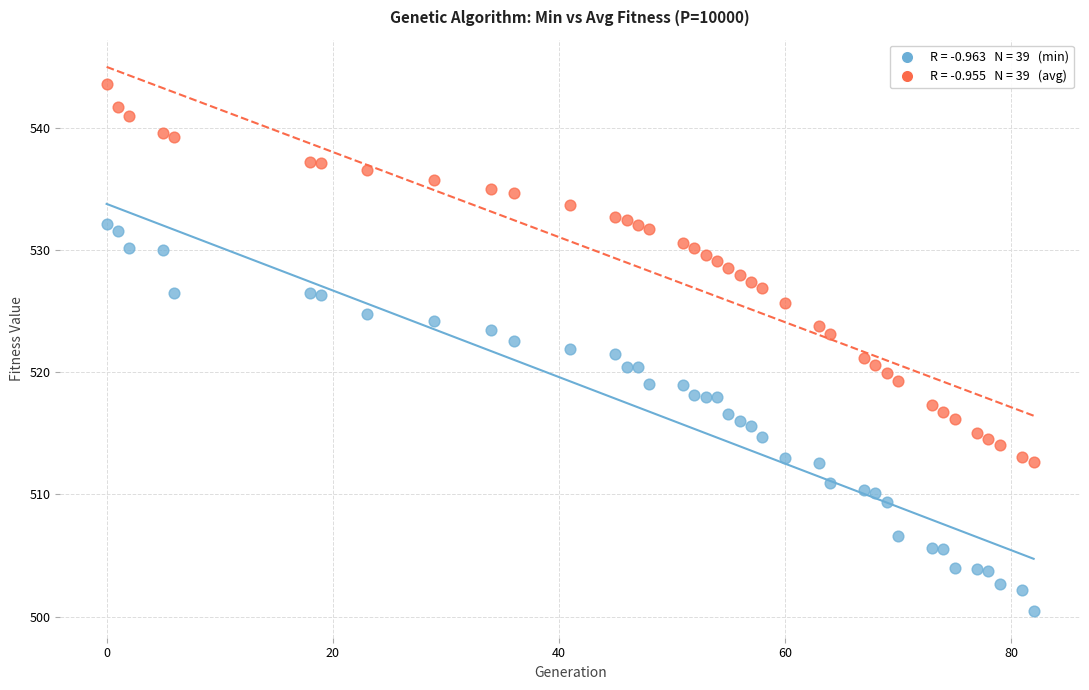

Across all data points, what is the range of Y values (max minus min)?

43.0